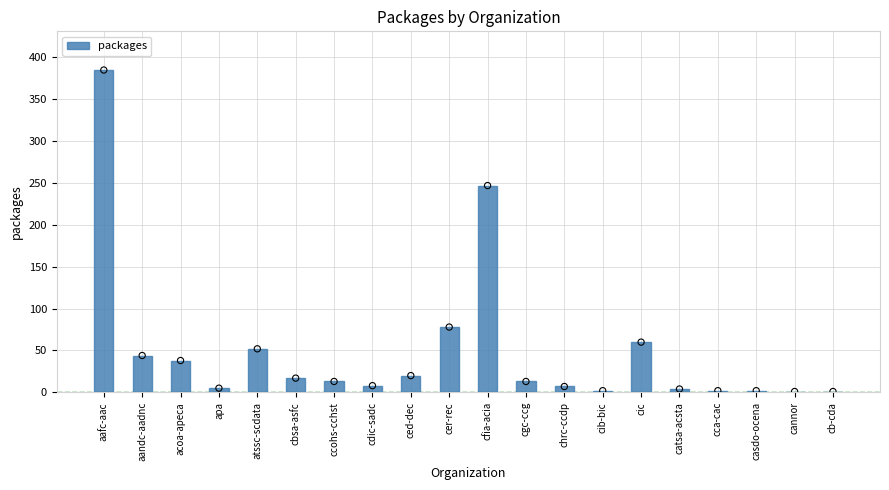

What is the change in value from acoa-apeca to cbsa-asfc?

-21